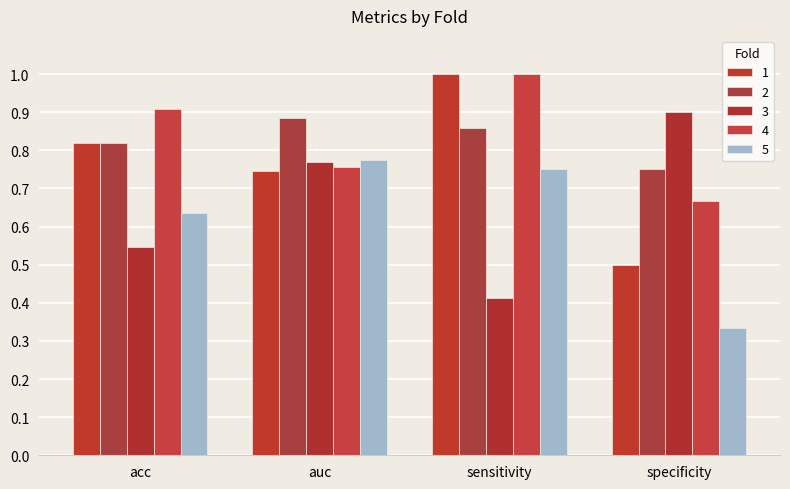

Is it true that 5 equals 0.6 at acc?

True